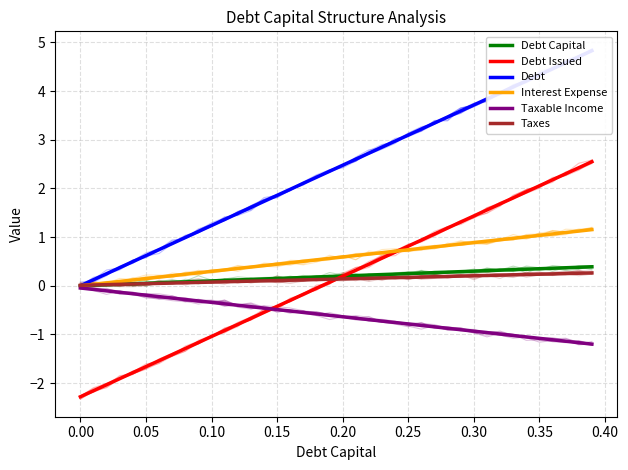

Reading left to right, transcribe all the data shown in this chart.

Debt Capital: 0.0	0.0	0.0	0.0	0.0	0.1	0.1	0.1	0.1	0.1	0.1	0.1	0.1	0.1	0.1	0.1	0.2	0.2	0.2	0.2	0.2	0.2	0.2	0.2	0.2	0.2	0.3	0.3	0.3	0.3	0.3	0.3	0.3	0.3	0.3	0.3	0.4	0.4	0.4	0.4
Debt Issued: -2.3	-2.2	-2.0	-1.9	-1.8	-1.7	-1.5	-1.4	-1.3	-1.2	-1.0	-0.9	-0.8	-0.7	-0.5	-0.4	-0.3	-0.2	-0.1	0.1	0.2	0.3	0.4	0.6	0.7	0.8	0.9	1.1	1.2	1.3	1.4	1.6	1.7	1.8	1.9	2.1	2.2	2.3	2.4	2.5
Debt: 0.0	0.1	0.2	0.4	0.5	0.6	0.7	0.9	1.0	1.1	1.2	1.4	1.5	1.6	1.7	1.9	2.0	2.1	2.2	2.4	2.5	2.6	2.7	2.8	3.0	3.1	3.2	3.3	3.5	3.6	3.7	3.8	4.0	4.1	4.2	4.3	4.5	4.6	4.7	4.8
Interest Expense: 0.0	0.0	0.1	0.1	0.1	0.1	0.2	0.2	0.2	0.3	0.3	0.3	0.4	0.4	0.4	0.4	0.5	0.5	0.5	0.6	0.6	0.6	0.7	0.7	0.7	0.7	0.8	0.8	0.8	0.9	0.9	0.9	0.9	1.0	1.0	1.0	1.1	1.1	1.1	1.2
Taxable Income: -0.0	-0.1	-0.1	-0.1	-0.2	-0.2	-0.2	-0.3	-0.3	-0.3	-0.3	-0.4	-0.4	-0.4	-0.5	-0.5	-0.5	-0.5	-0.6	-0.6	-0.6	-0.7	-0.7	-0.7	-0.8	-0.8	-0.8	-0.8	-0.9	-0.9	-0.9	-1.0	-1.0	-1.0	-1.1	-1.1	-1.1	-1.1	-1.2	-1.2
Taxes: 0.0	0.0	0.0	0.0	0.0	0.0	0.0	0.1	0.1	0.1	0.1	0.1	0.1	0.1	0.1	0.1	0.1	0.1	0.1	0.1	0.1	0.1	0.2	0.2	0.2	0.2	0.2	0.2	0.2	0.2	0.2	0.2	0.2	0.2	0.2	0.2	0.2	0.3	0.3	0.3